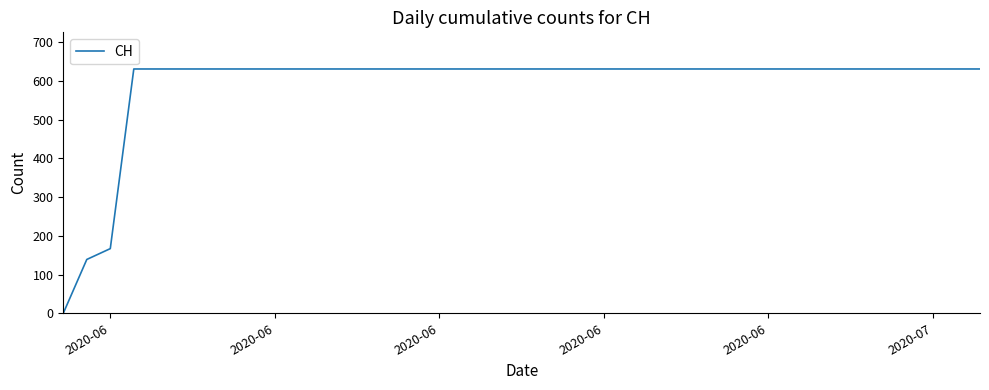

What is the difference between the maximum and minimum values?

631